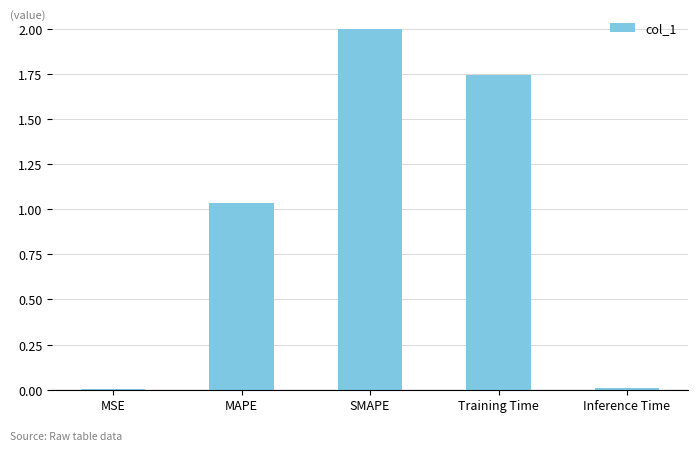

How many categories are shown in the chart?

5